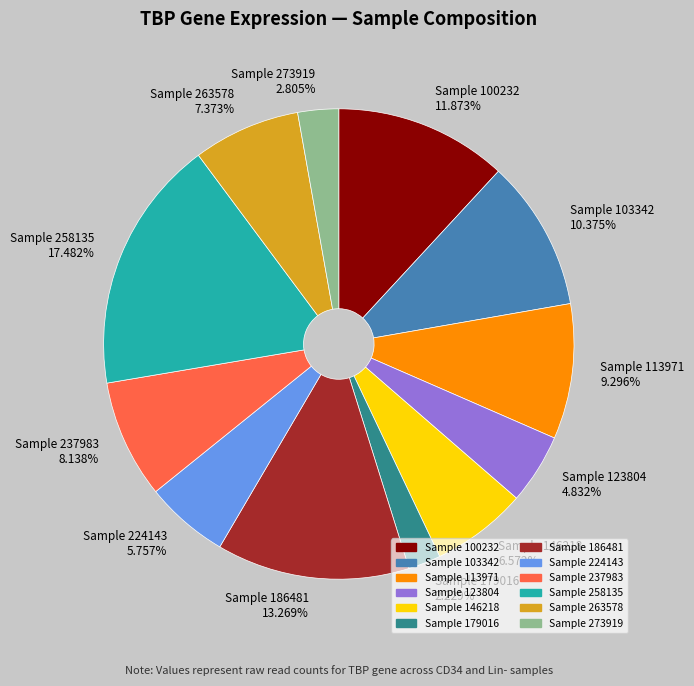

Does any single category account for the majority?

No